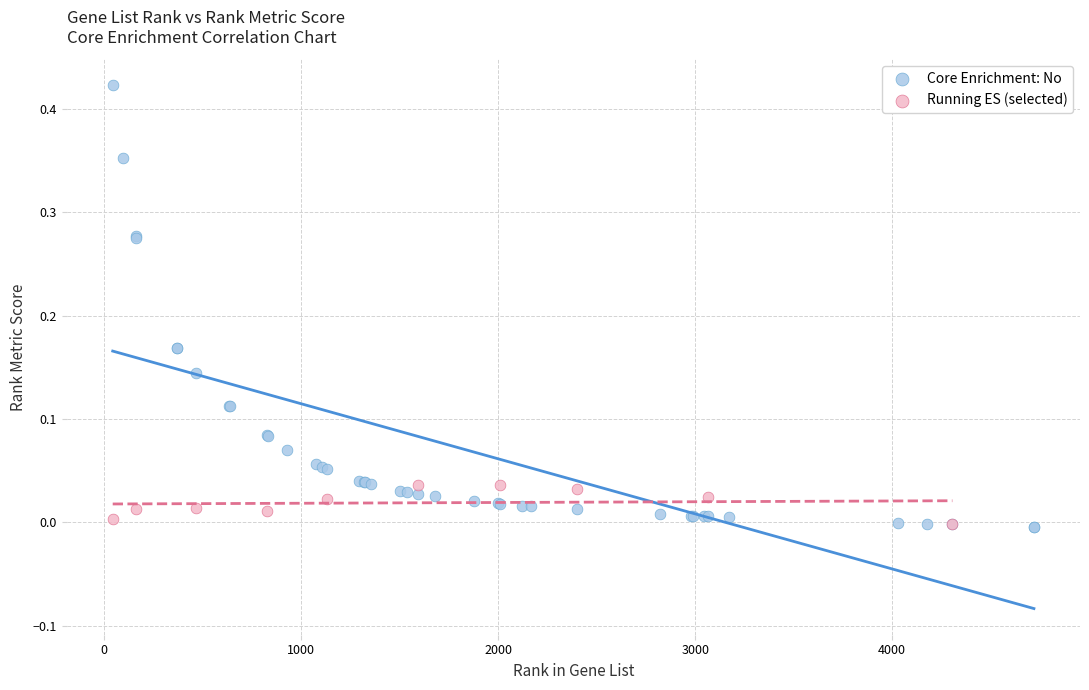

Which series has the widest spread of Y values?

Core Enrichment: No